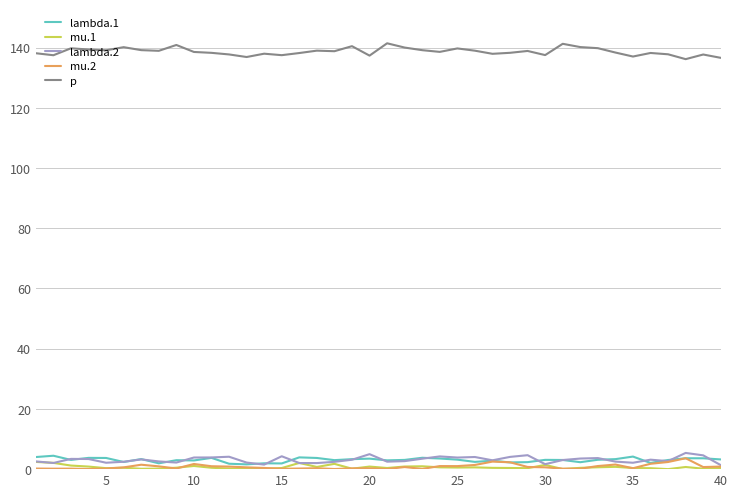

How many lines are shown in the chart?

5